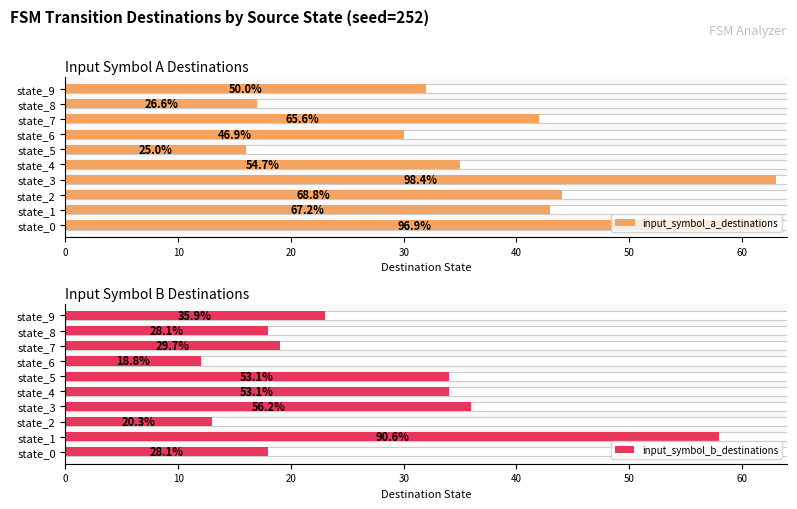

At how many categories does at least one series exceed 33?

7